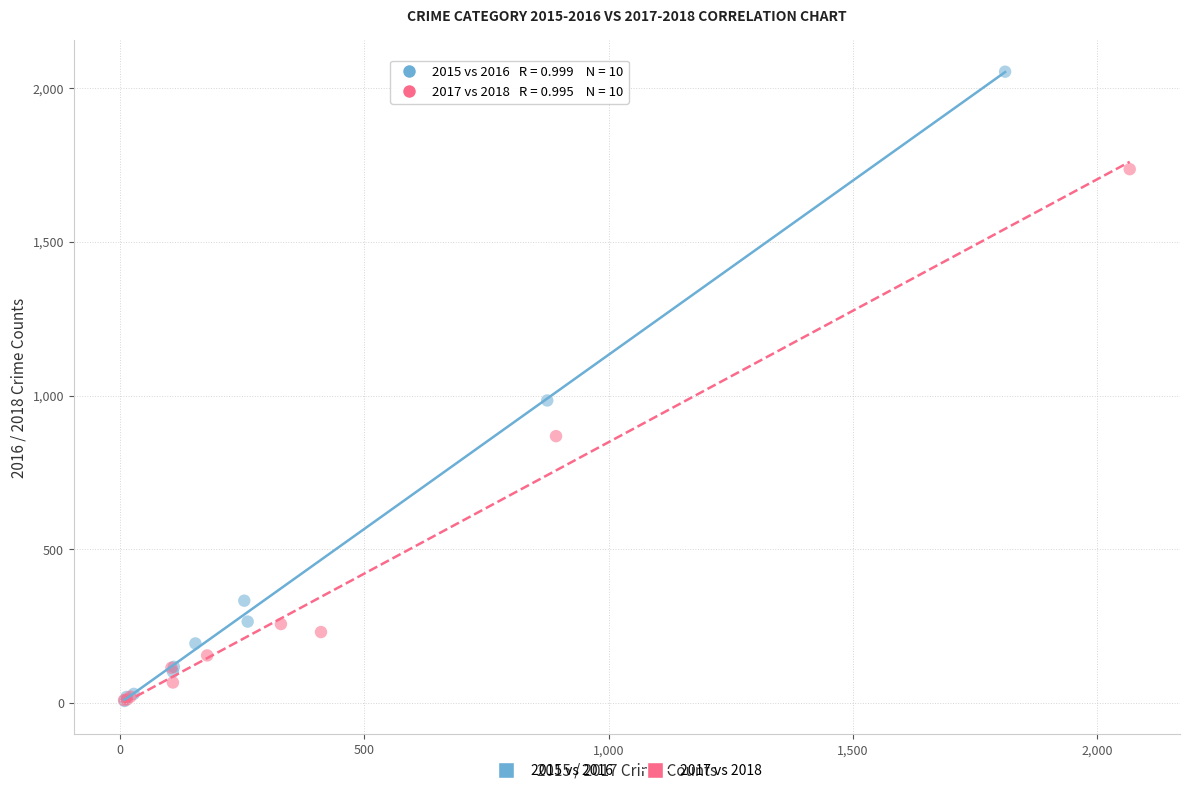

Which series has the largest Y range (max minus min)?

2015 vs 2016